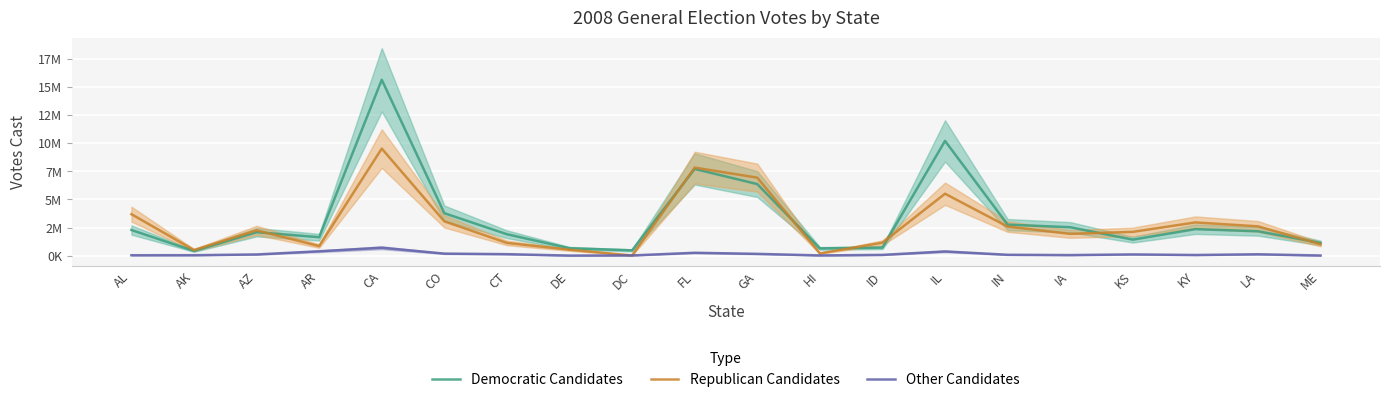

At which category does Other Candidates reach its first local peak?

CA